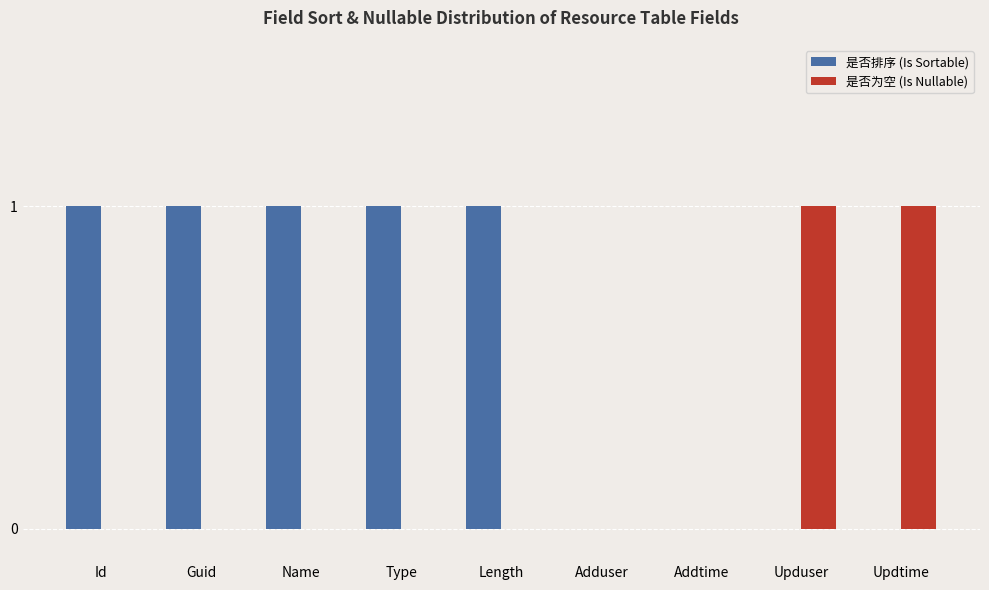

Which series has the largest total across all categories?

是否排序 (Is Sortable)